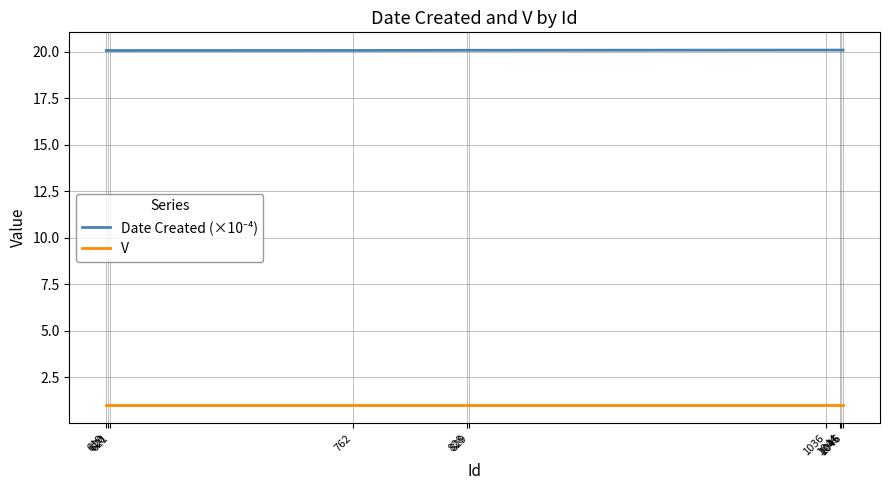

What is the minimum value shown in the chart?

1.0